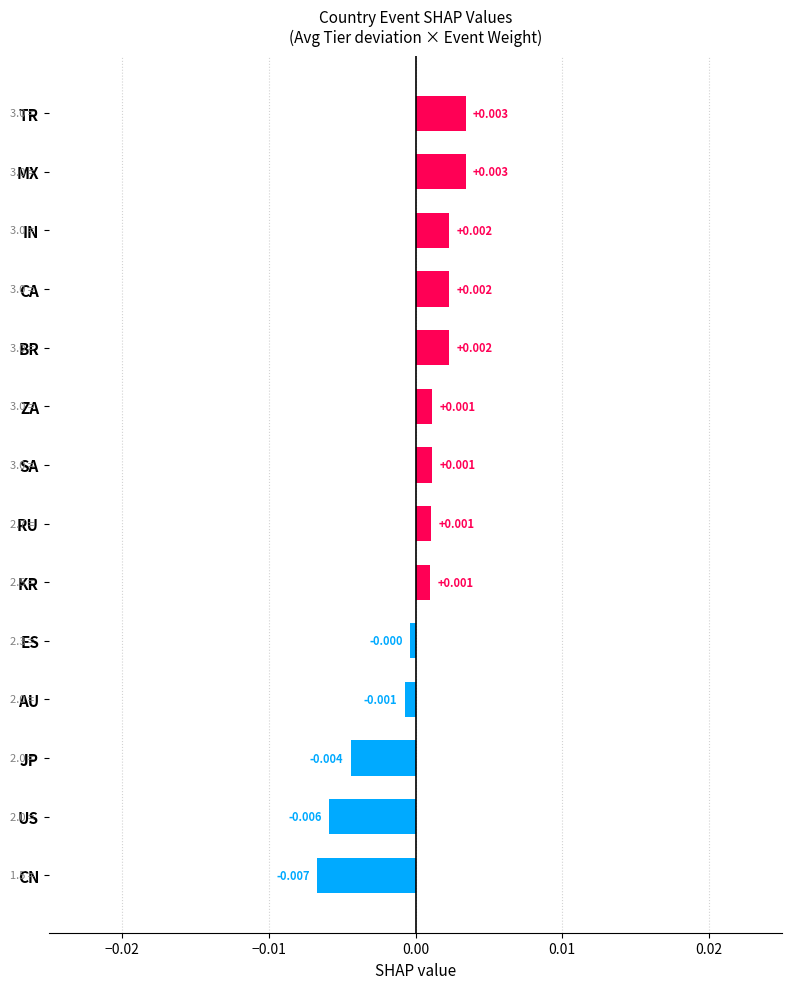

How many data points are above 0?

9